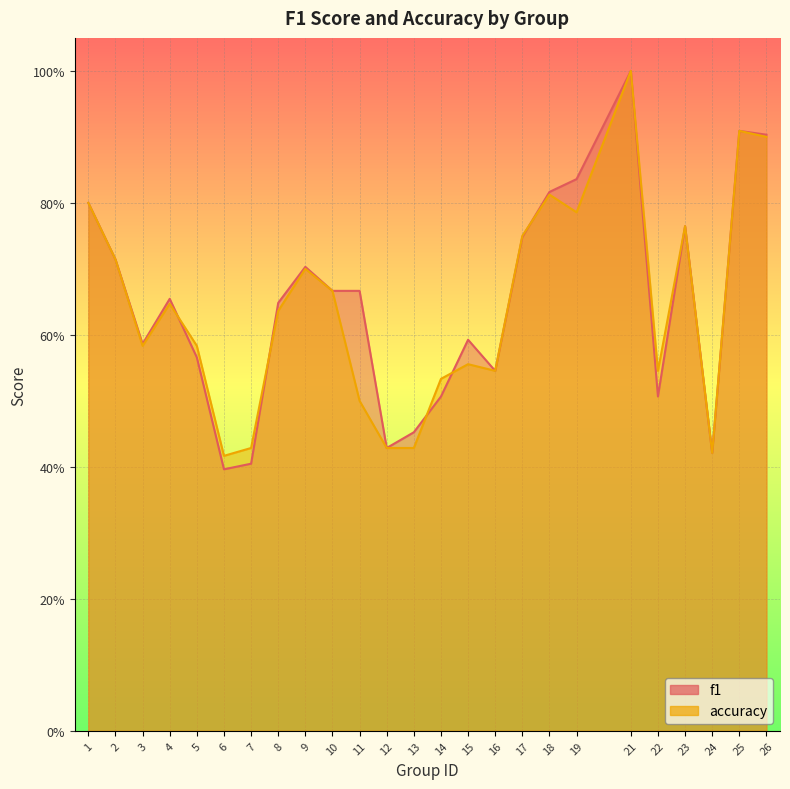

Between 4 and 19, which series saw the biggest shift?

f1